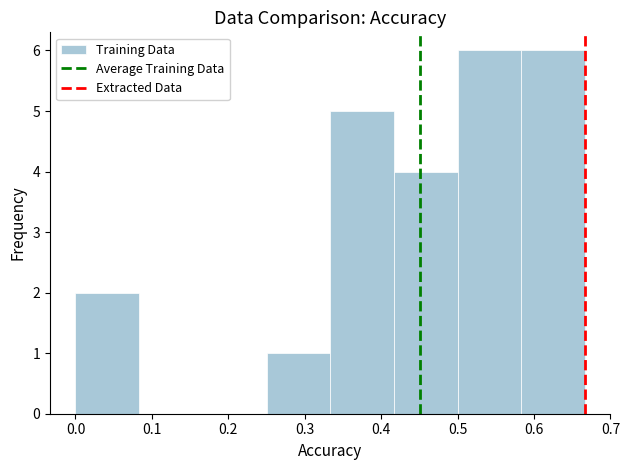

How tall is the bar that spans 0.50 to 0.58 on the x-axis? Neither the bar edges nor the heights are printed on the chart, so give them approximately, as read against the axes.

6